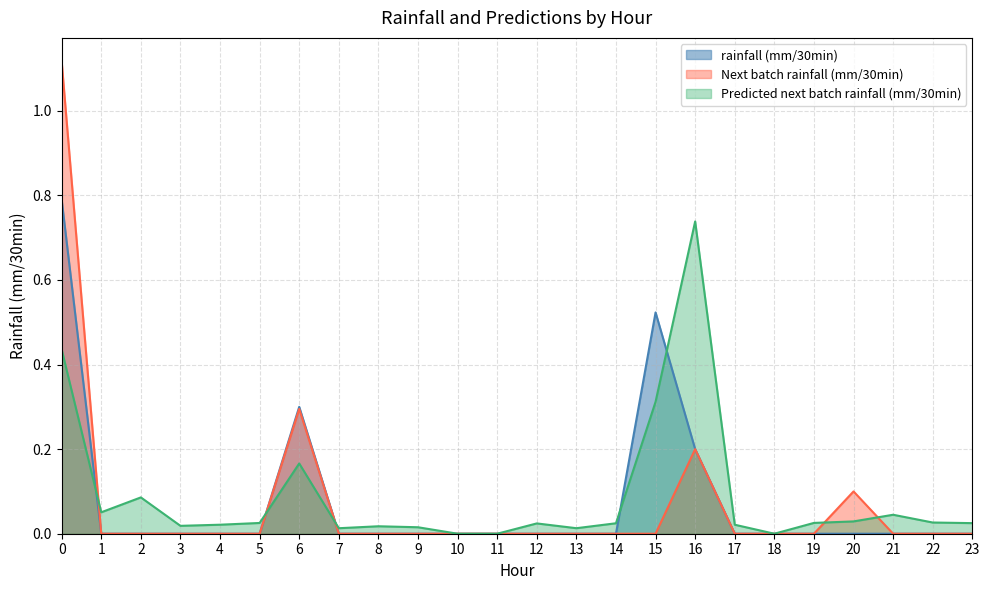

Between 7 and 21, which series saw the biggest shift?

Predicted next batch rainfall (mm/30min)